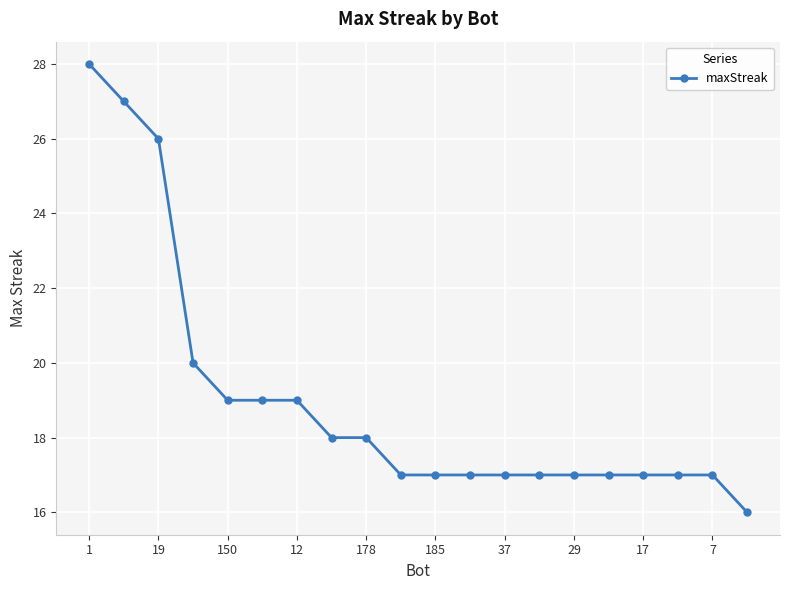

What is the sum of all values?

380